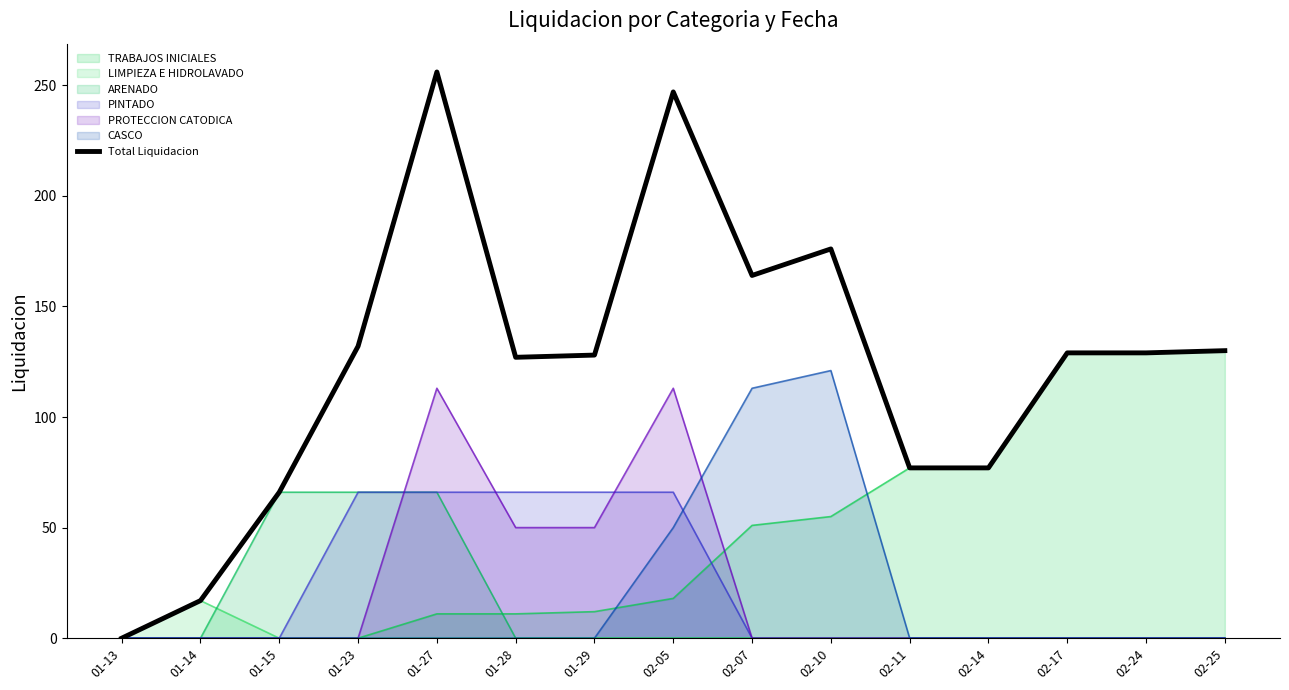

How many data points are less than 129?

7